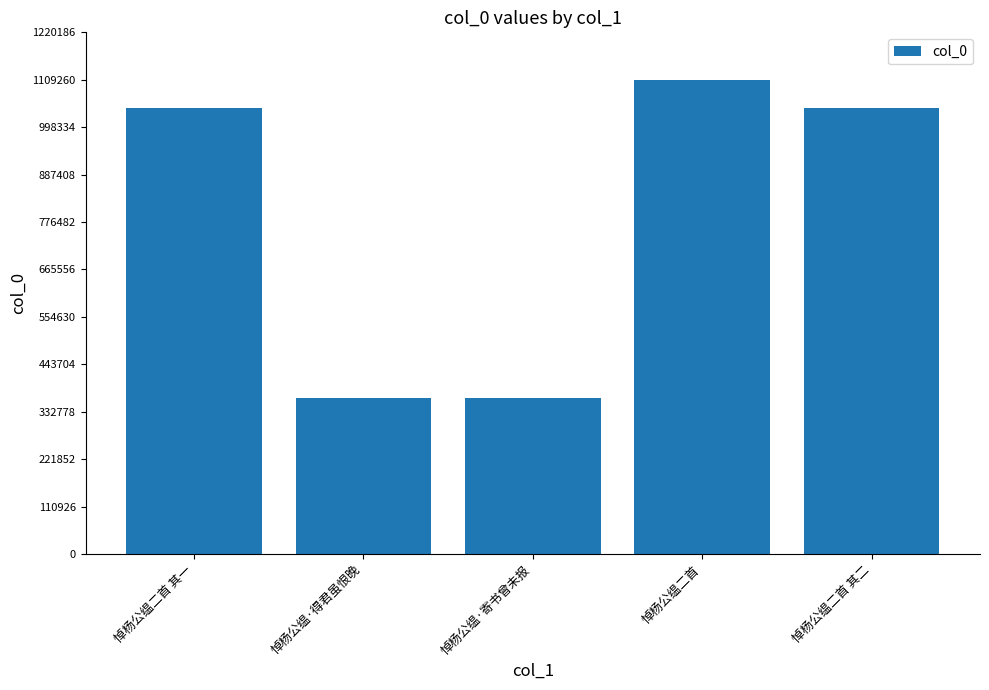

What is the ratio of the value at 悼杨公缊·得君虽恨晚 to the value at 悼杨公缊·寄书曾未报?

1.0